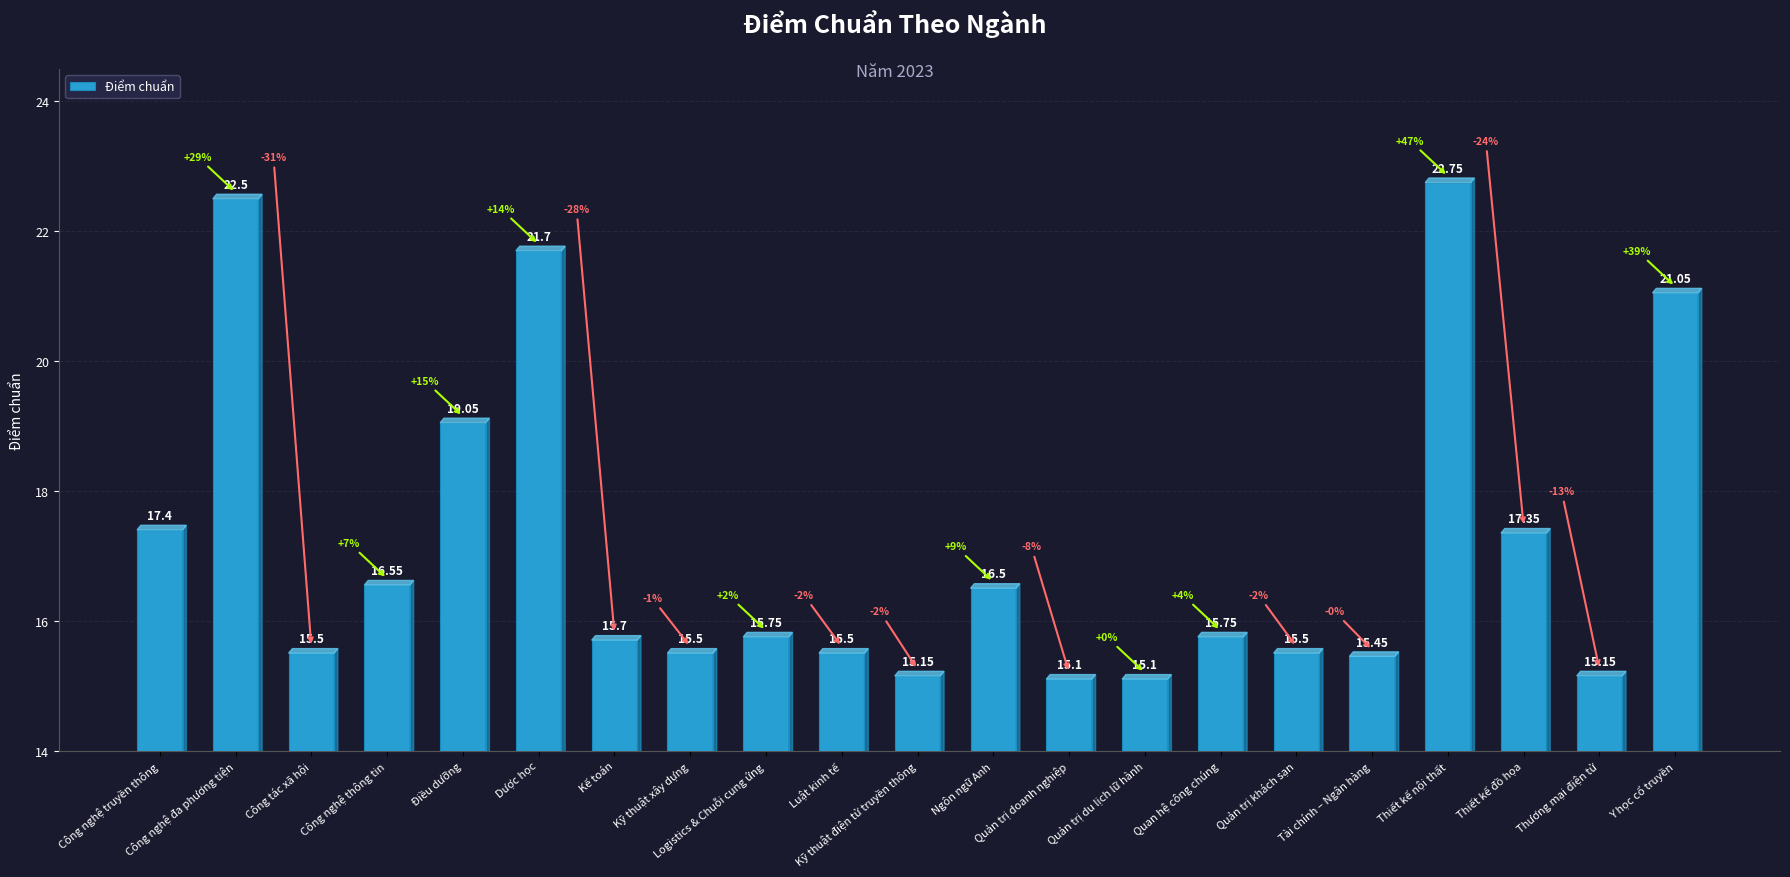

How many categories are shown in the chart?

21